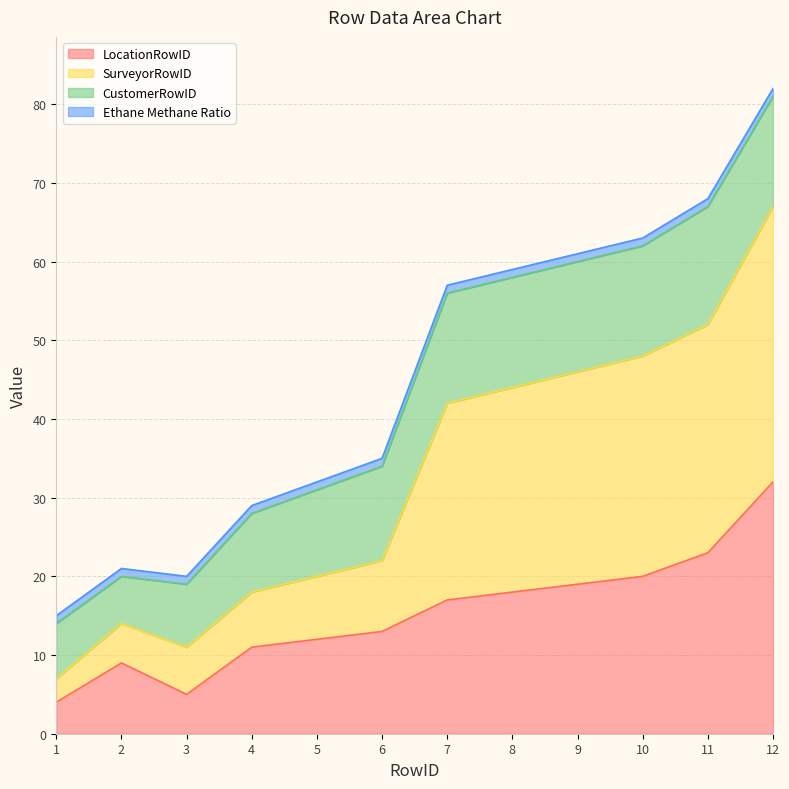

How many lines are shown in the chart?

4